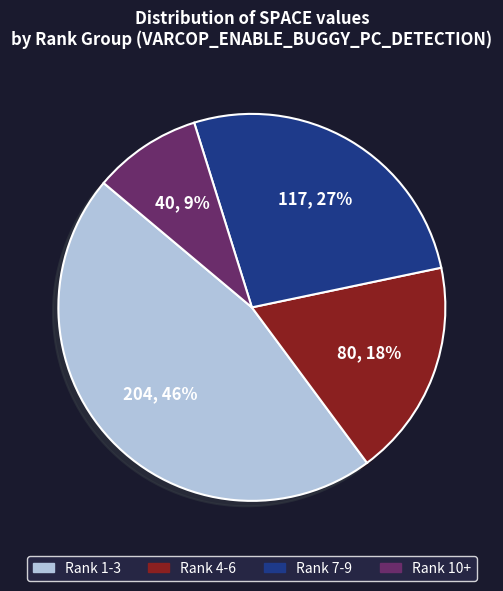

Does any single category account for the majority?

No